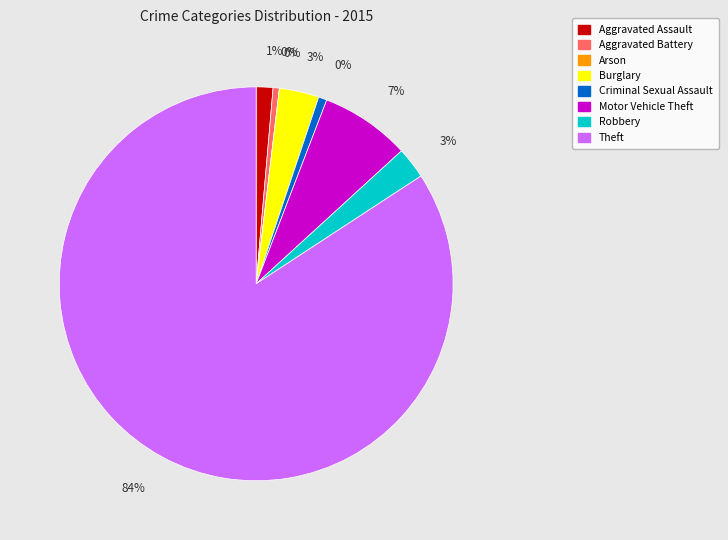

What is the smallest slice in the pie chart?

Arson